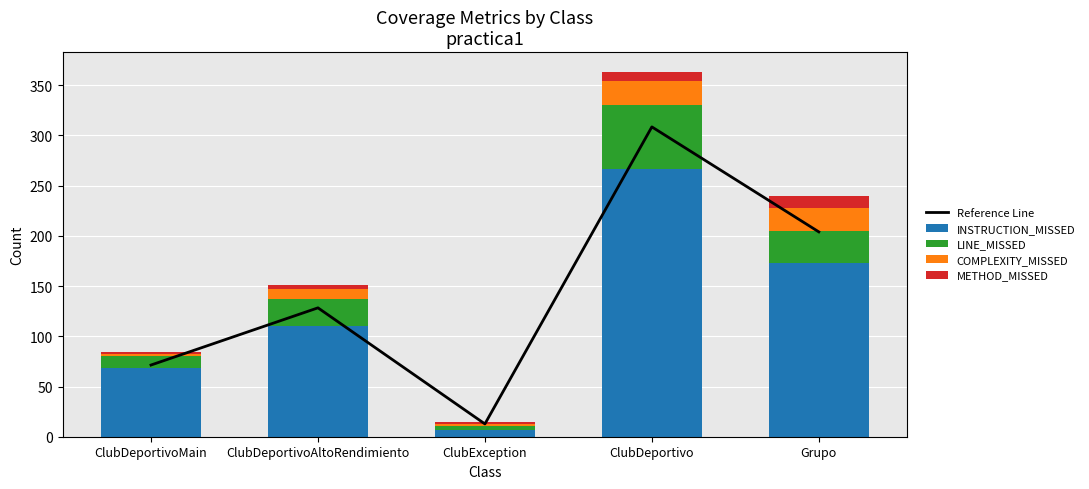

At which label is COMPLEXITY_MISSED closest to 13?

ClubDeportivoAltoRendimiento